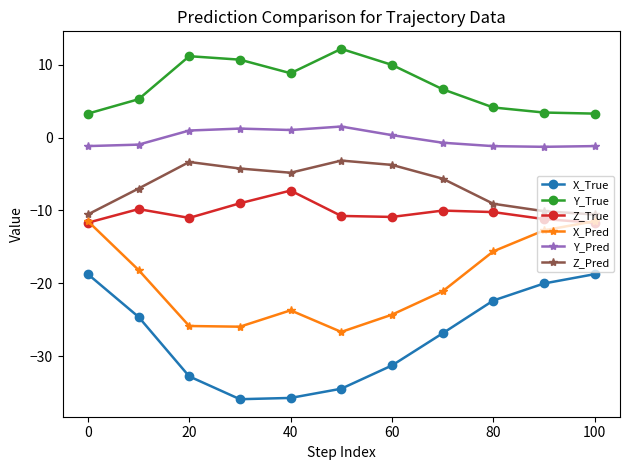

Count the number of categories in the chart.

11